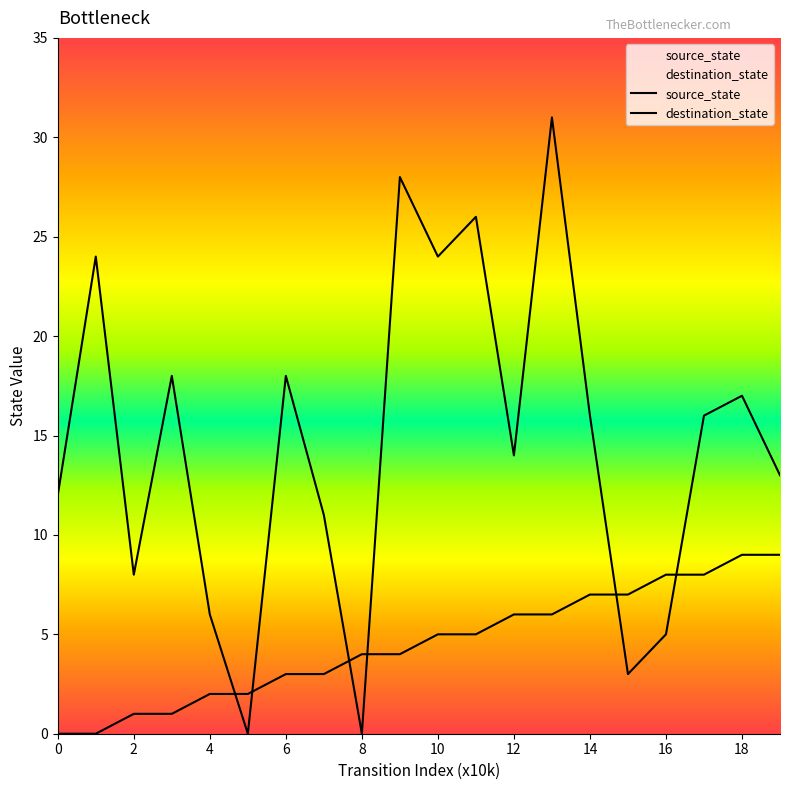

List the series in order of their overall mean, lowest first.

source_state, destination_state